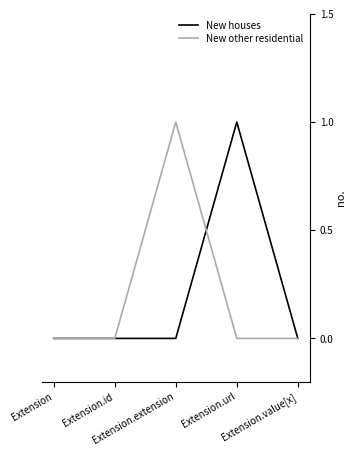

The New houses series shows 0 at Extension.value[x]. True or false?

True